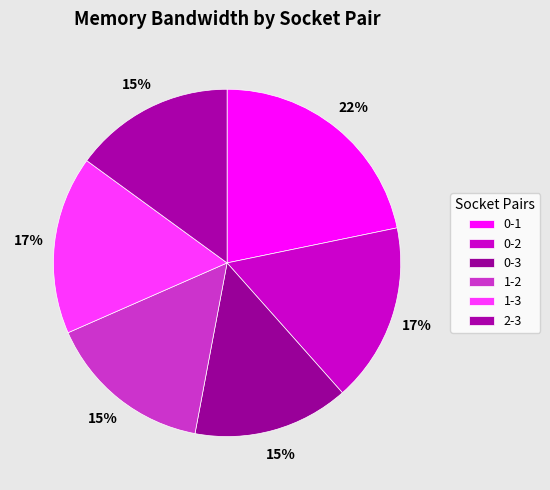

To the nearest percent, what is the combined percentage of 0-1 and 0-3?

36%